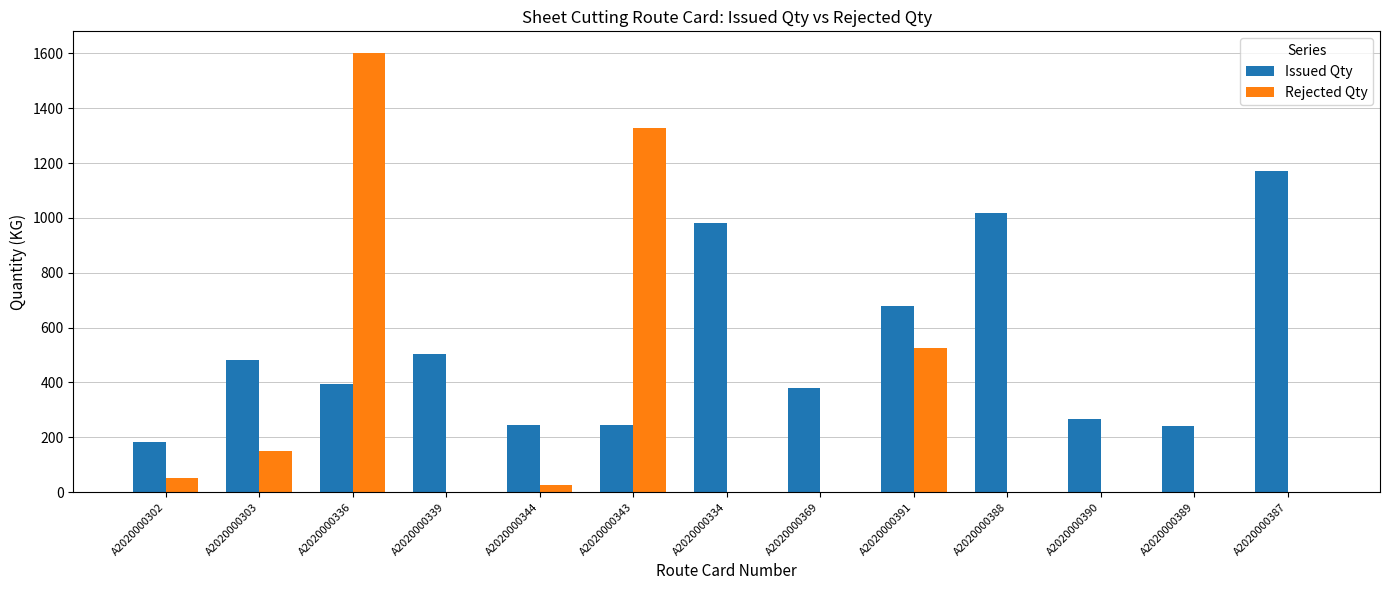

What are all the series names shown in the legend?

Issued Qty, Rejected Qty